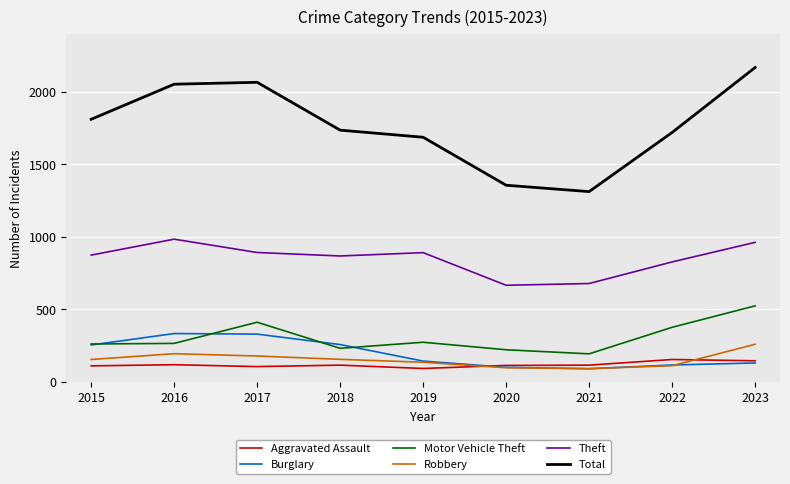

What is the smallest value displayed?

90